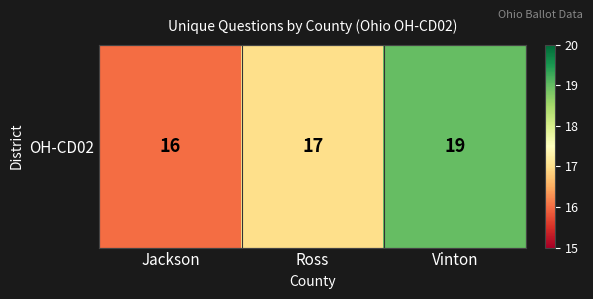

Reading right to left, what are all the values shown in this chart?

Vinton=19	Ross=17	Jackson=16